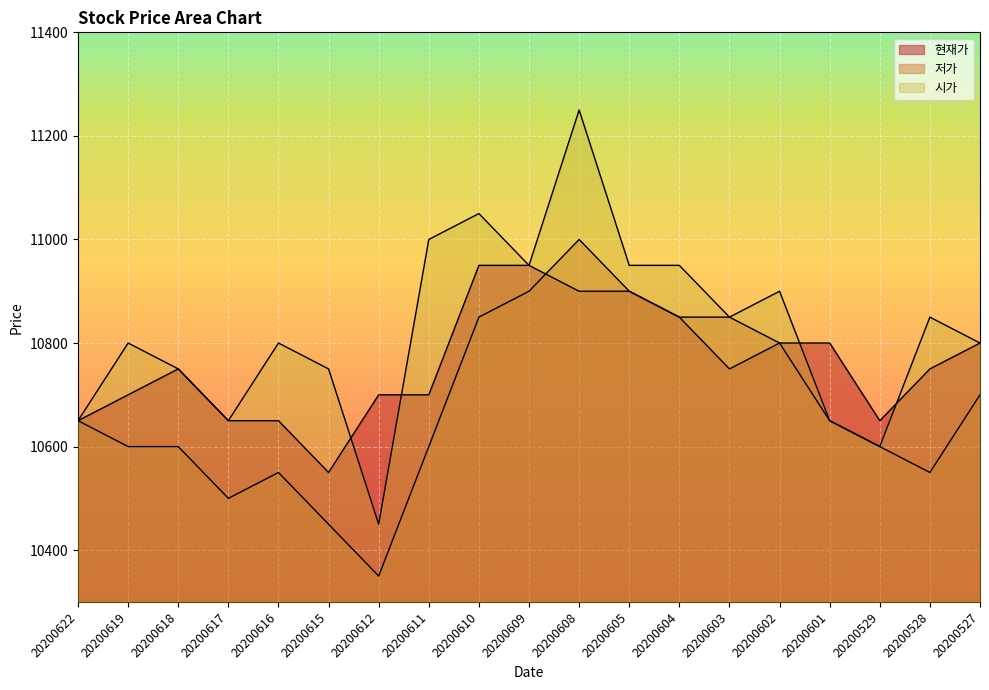

What is the total value across all series at 20200527?

32300